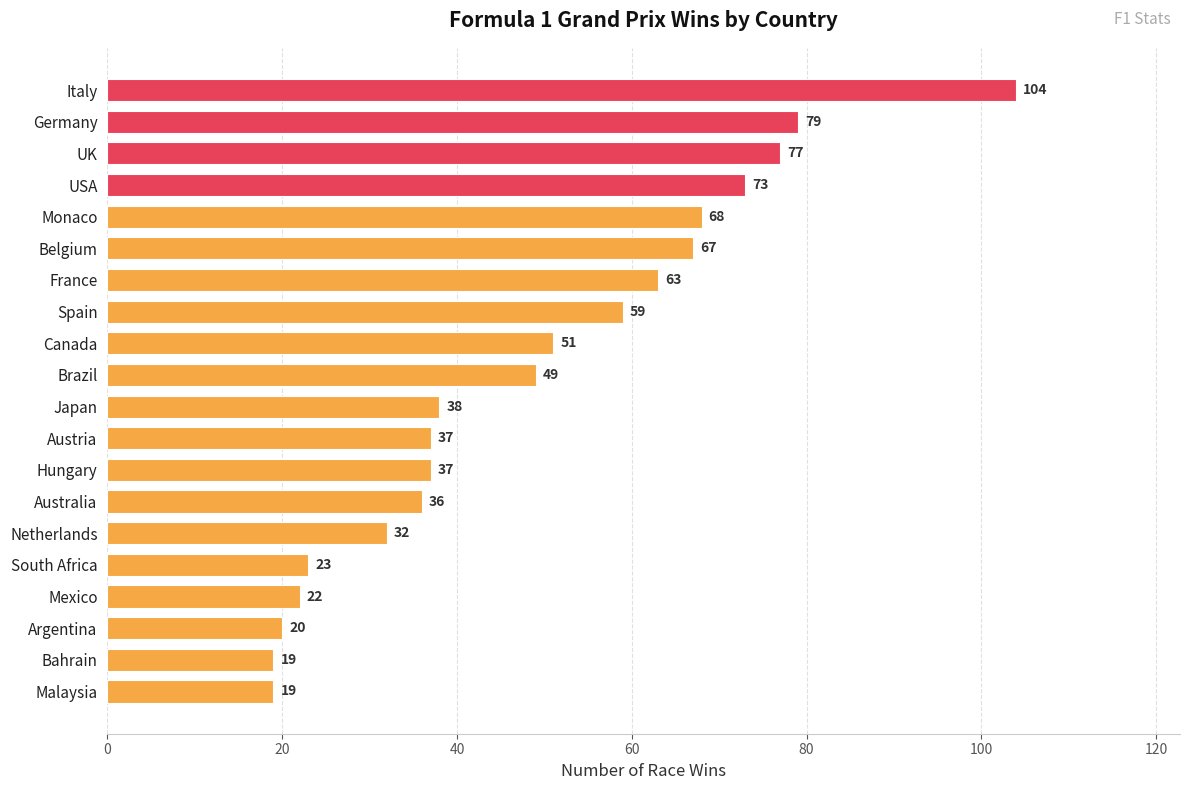

What is the difference between the second highest and second lowest values?

60